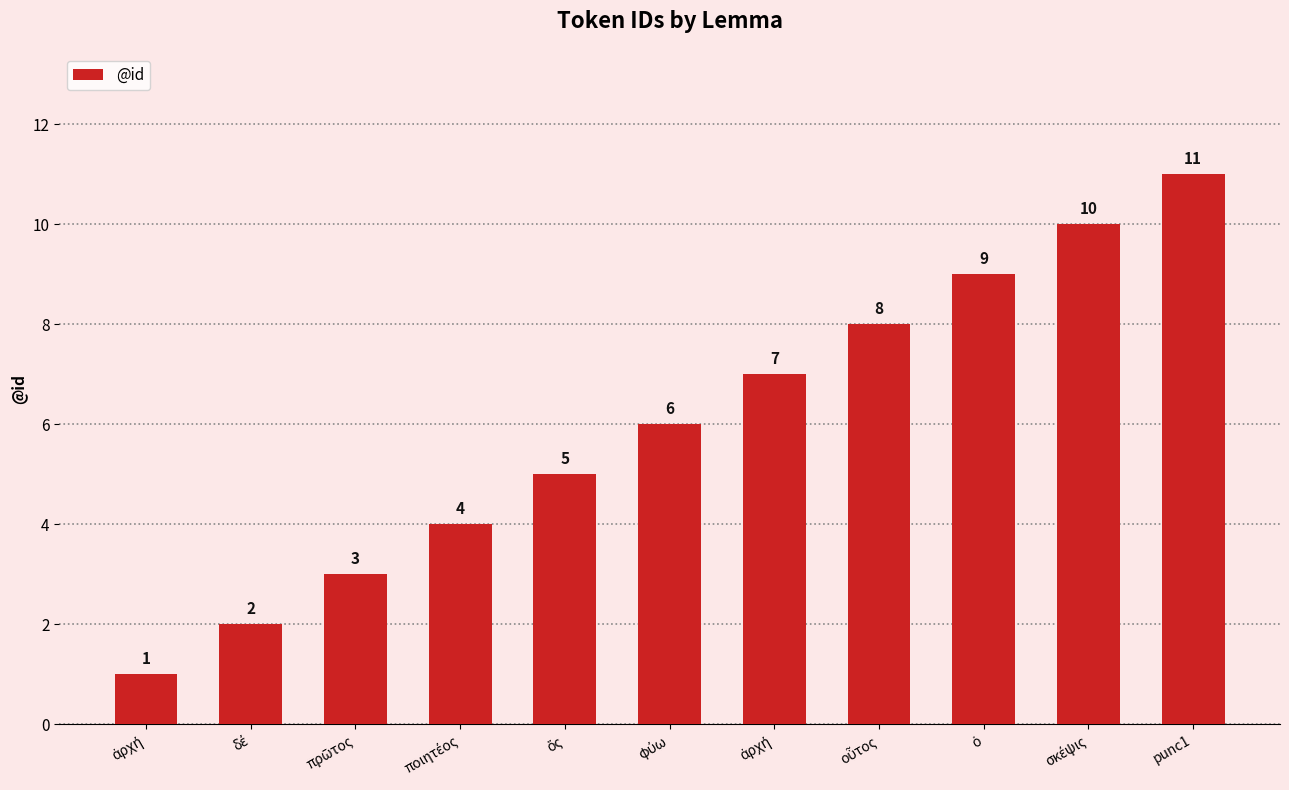

What is the difference between the second highest and minimum values?

9